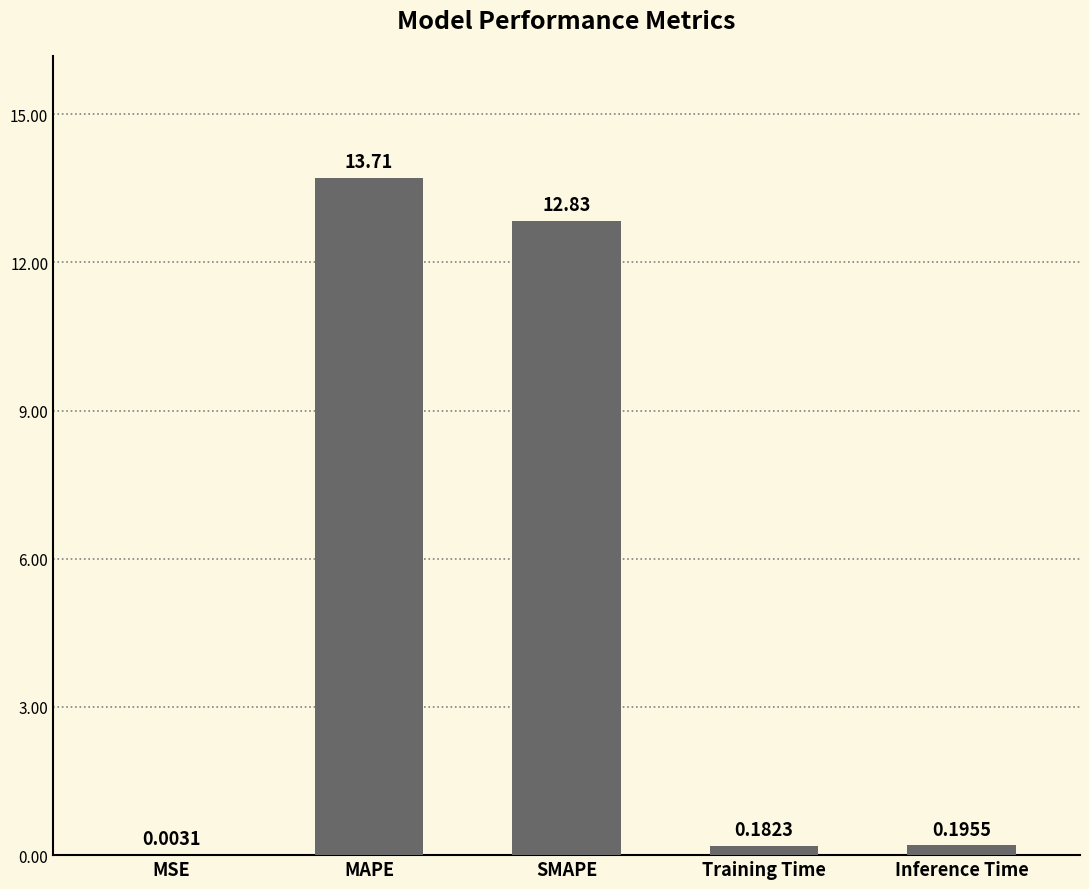

What is the sum of the values at Inference Time and MAPE?

13.9